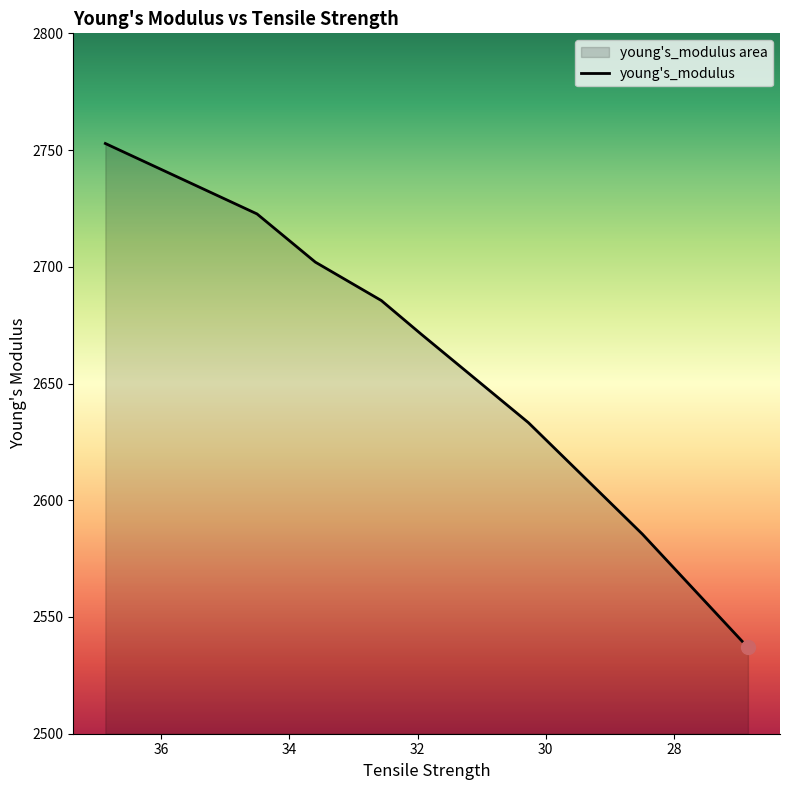

Reading left to right, list all the values displayed in this chart.

36.86914285714286=2752.8	34.50357142857143=2722.6	33.59385714285715=2702.0	32.56485714285714=2685.5	31.94271428571428=2671.1	30.272=2633.3	28.49428571428571=2585.5	26.84714285714286=2536.9